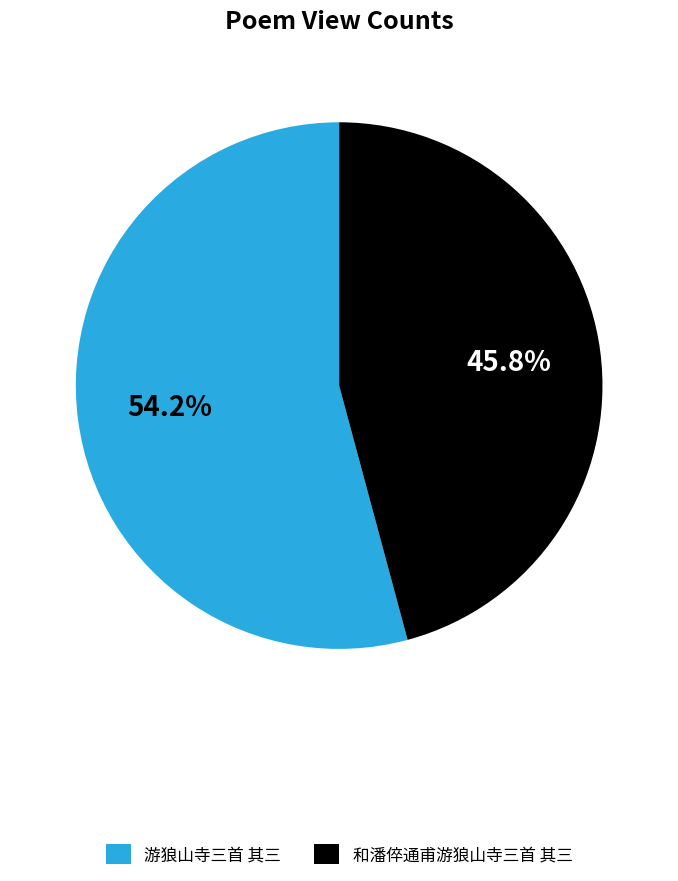

Rank the categories by value from lowest to highest.

和潘倅通甫游狼山寺三首 其三, 游狼山寺三首 其三